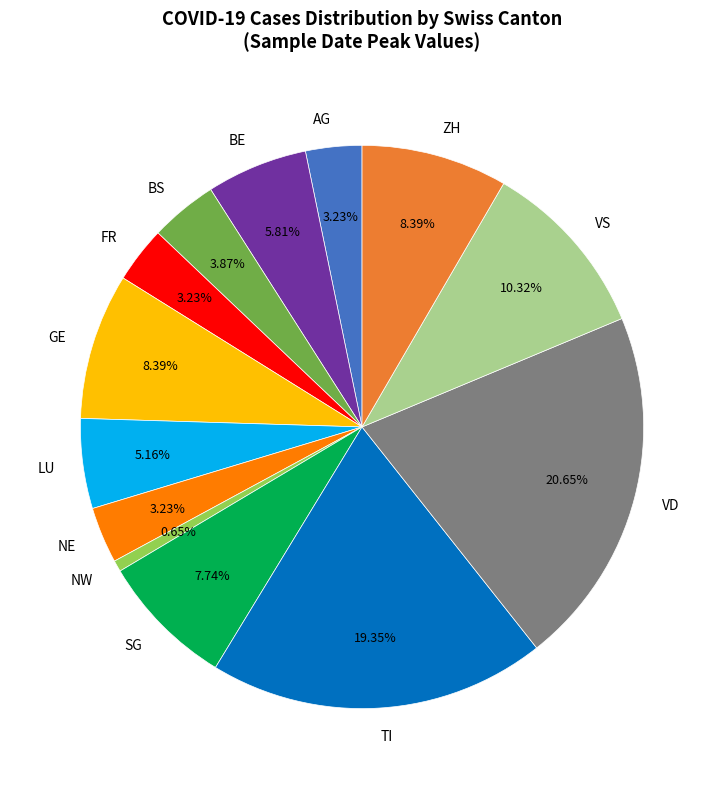

To the nearest percent, what is the difference between the largest and smallest slice percentages?

20%